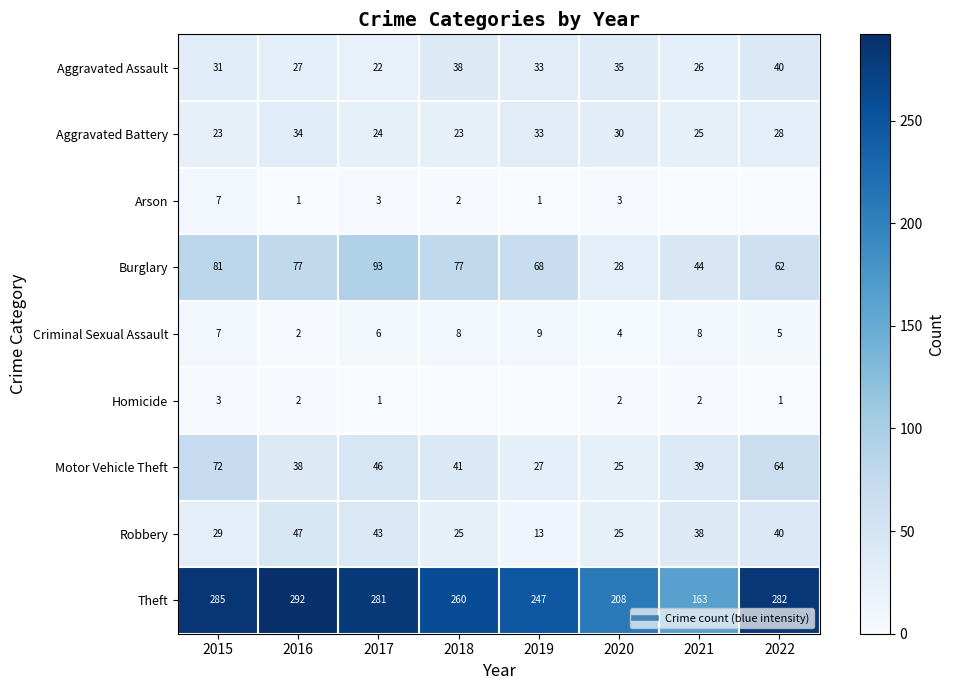

What is the total value across all series at 2020?

360